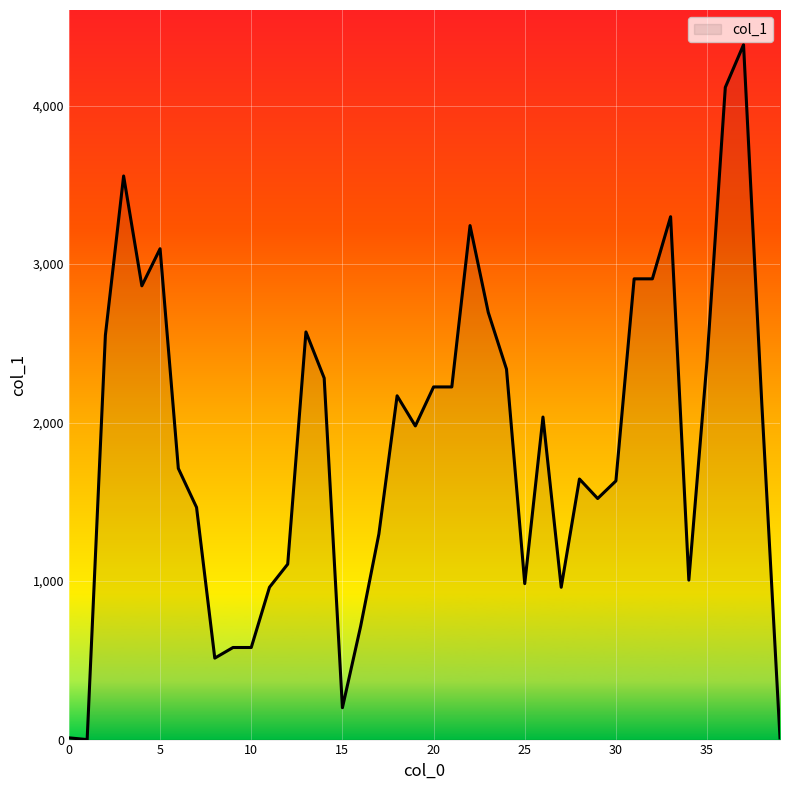

What is the difference between the maximum and minimum values?

4384